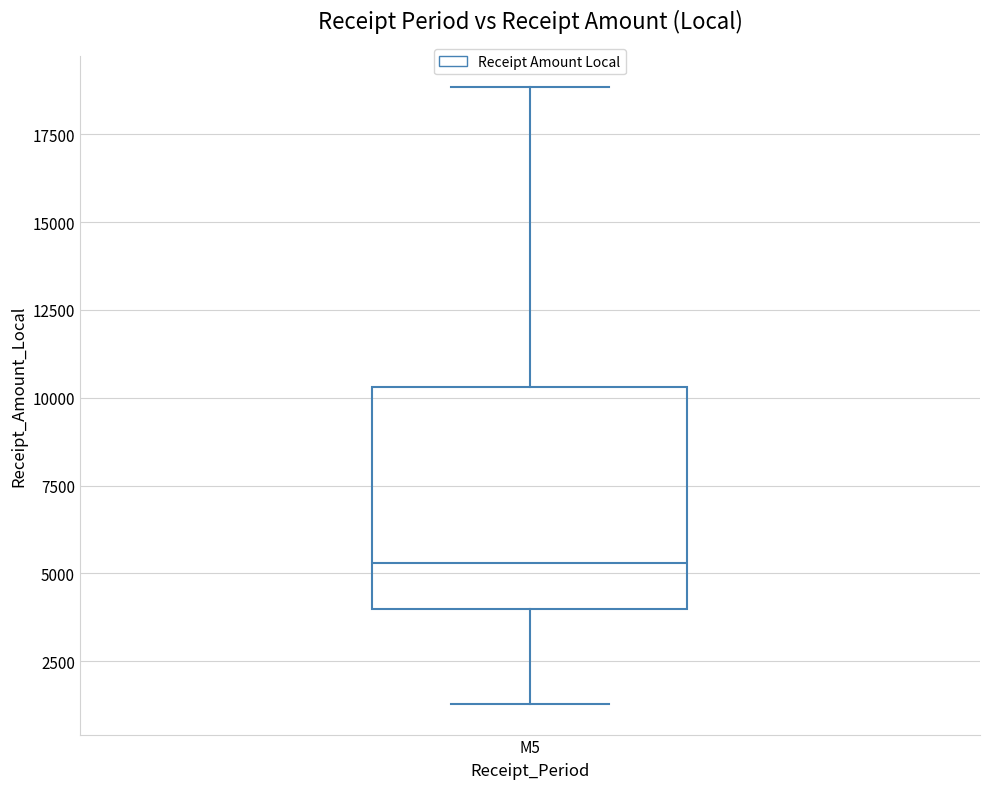

Transcribe this box plot: give where the median line is, the range the box spans, and where the two whiskers end, as read against the y-axis. The values are not printed on the chart, so give them approximately, as read against the axis.

median 5500, box 4000 to 10500, whiskers 1500 to 19000